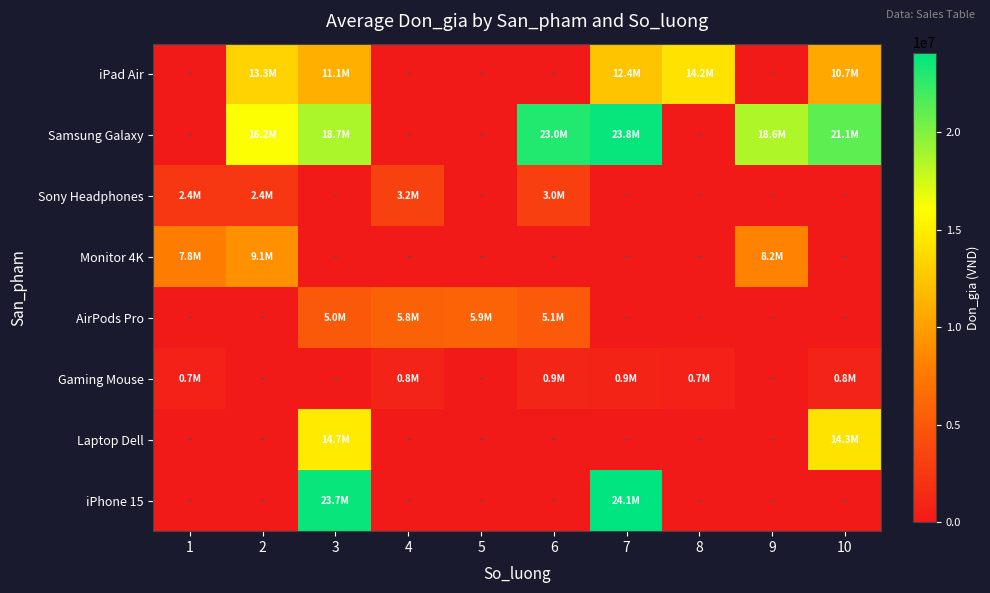

Reading left to right, list all the values displayed in this chart.

iPad Air: 1=0	2=13290990	3=11060086	4=0	5=0	6=0	7=12352358	8=14227484	9=0	10=10708454
Samsung Galaxy: 1=0	2=16159297	3=18697733	4=0	5=0	6=22963738	7=23817843	8=0	9=18598850	10=21078262
Sony Headphones: 1=2413147	2=2407914	3=0	4=3225587	5=0	6=3012079	7=0	8=0	9=0	10=0
Monitor 4K: 1=7824100	2=9061132	3=0	4=0	5=0	6=0	7=0	8=0	9=8207404	10=0
AirPods Pro: 1=0	2=0	3=4986437	4=5786867	5=5909344	6=5108407	7=0	8=0	9=0	10=0
Gaming Mouse: 1=731771	2=0	3=0	4=772572	5=0	6=946458	7=880528	8=711723	9=0	10=822886
Laptop Dell: 1=0	2=0	3=14728443	4=0	5=0	6=0	7=0	8=0	9=0	10=14330508
iPhone 15: 1=0	2=0	3=23721096	4=0	5=0	6=0	7=24064129	8=0	9=0	10=0